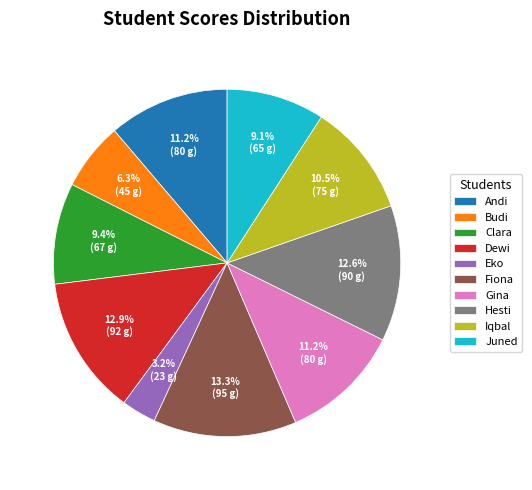

Is it true that Budi is 6% of the pie?

True